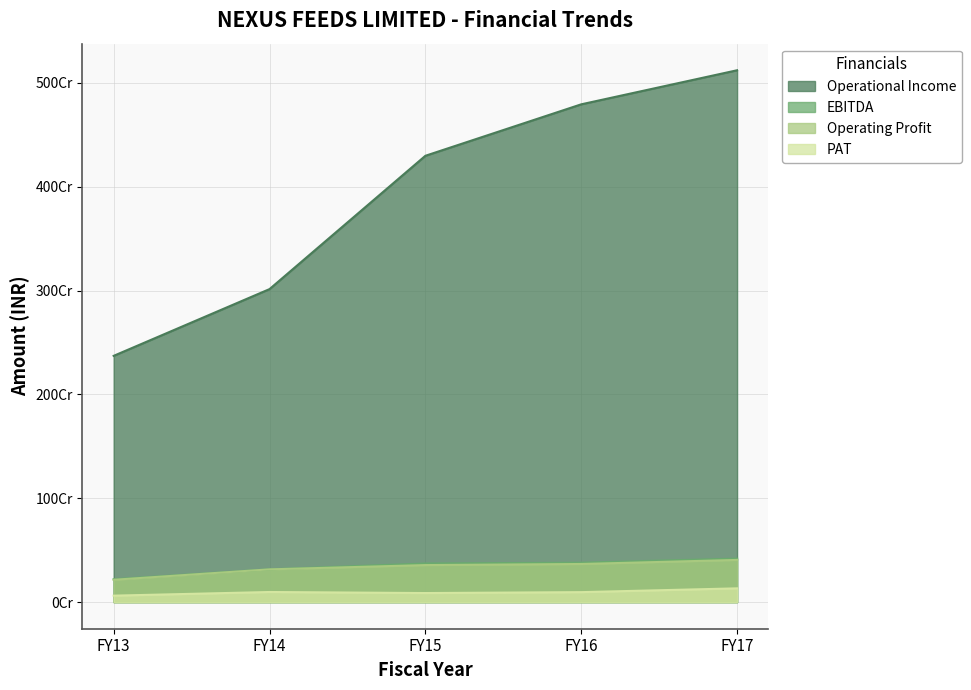

Between FY14 and FY16, which is larger?

FY16